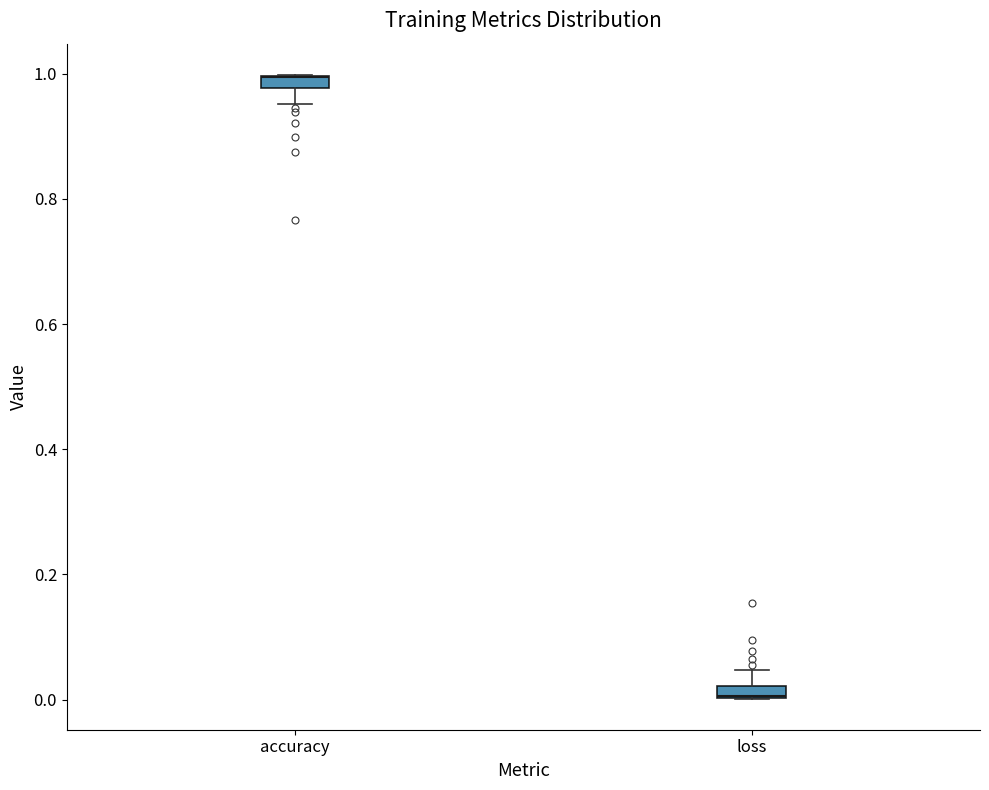

Where does the lower whisker of the box for accuracy end on the y-axis? The values are not printed on the chart, so give them approximately, as read against the axis.

0.96